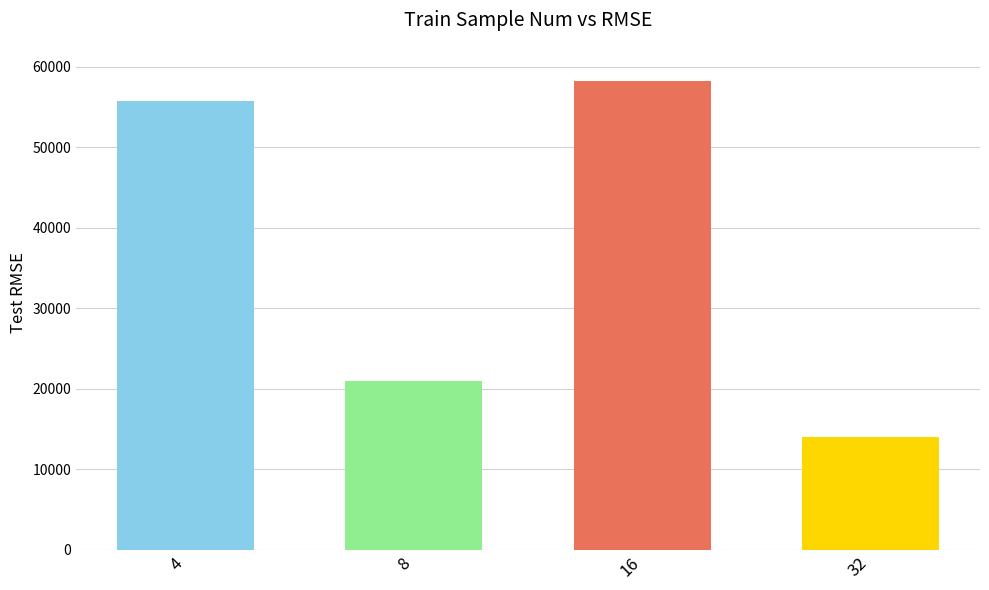

What is the smallest value displayed?

14045.3